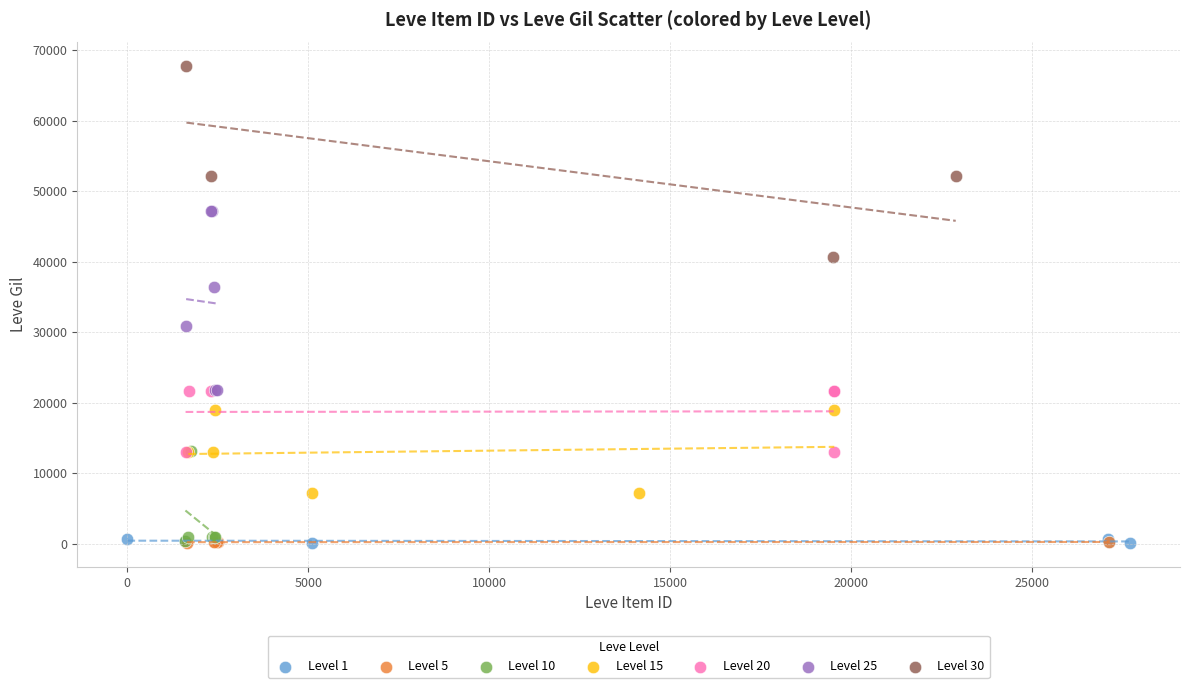

Which series reaches the maximum Y coordinate?

Level 30